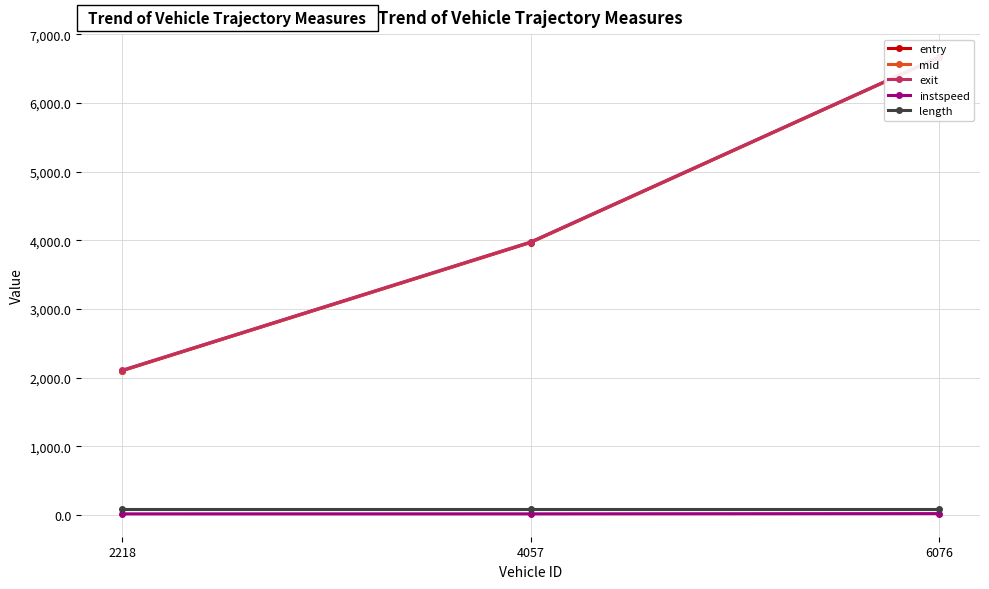

Which series has the largest range (max minus min)?

entry